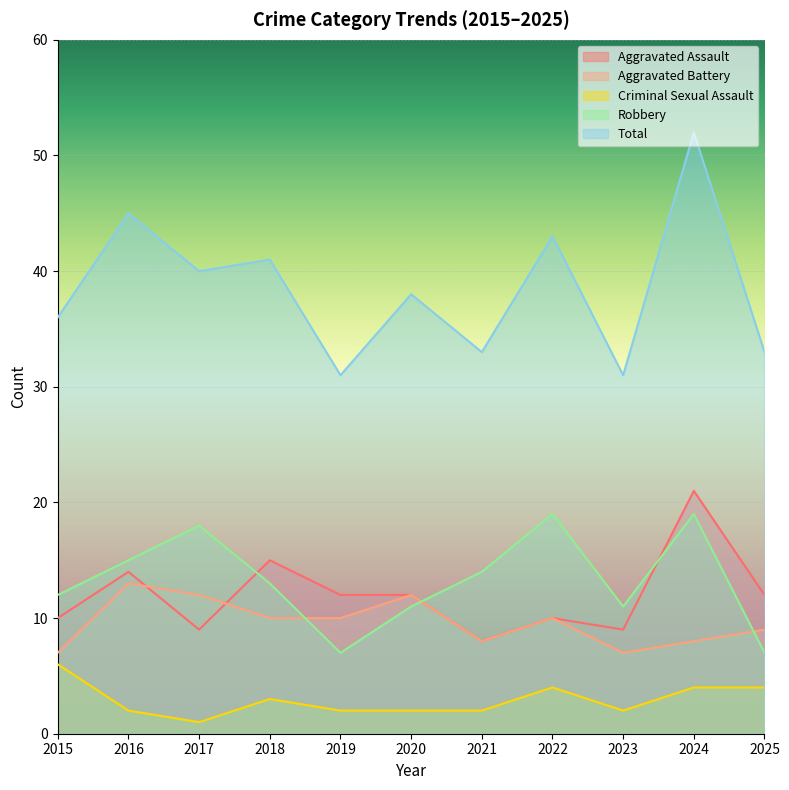

True or false: Robbery has a value of 3 at 2019.

False